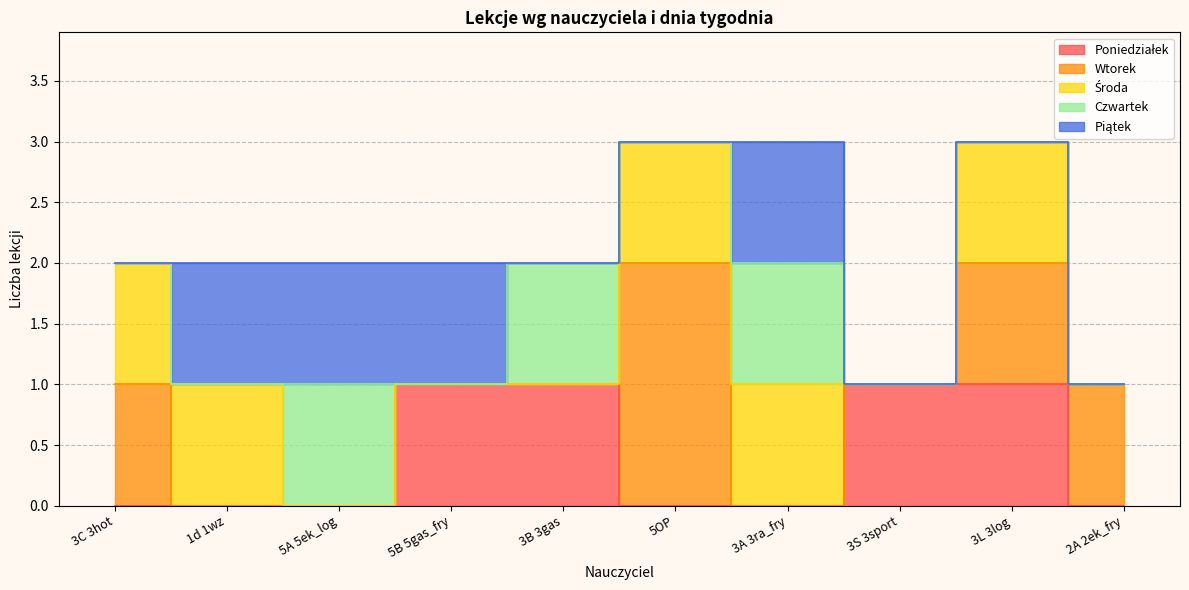

How many interior local peaks does the Wtorek series have?

1